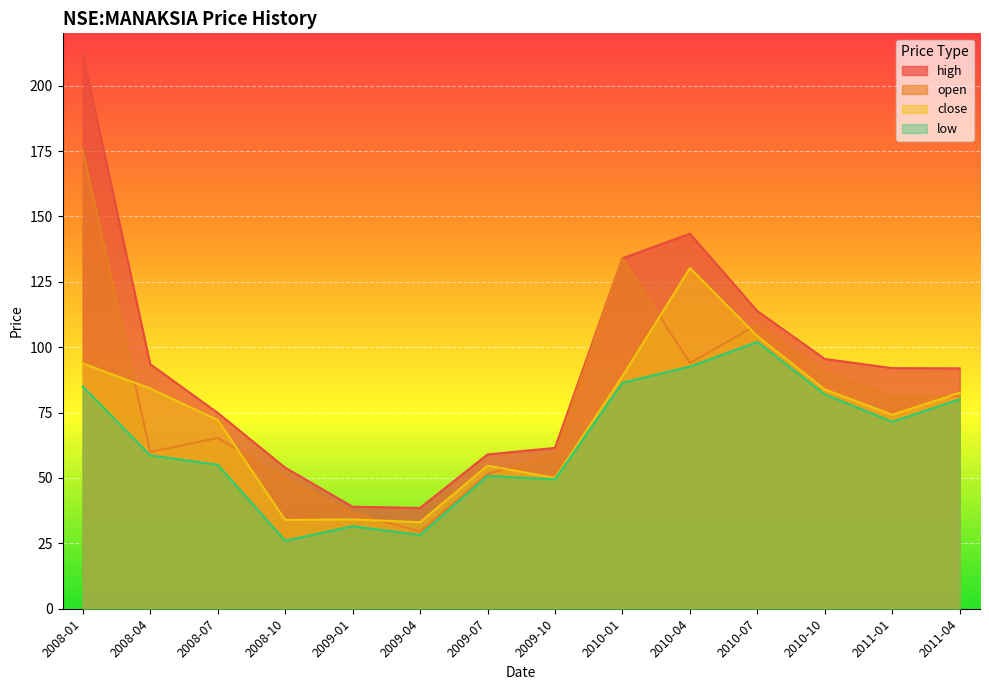

What is the maximum value shown in the chart?

212.0